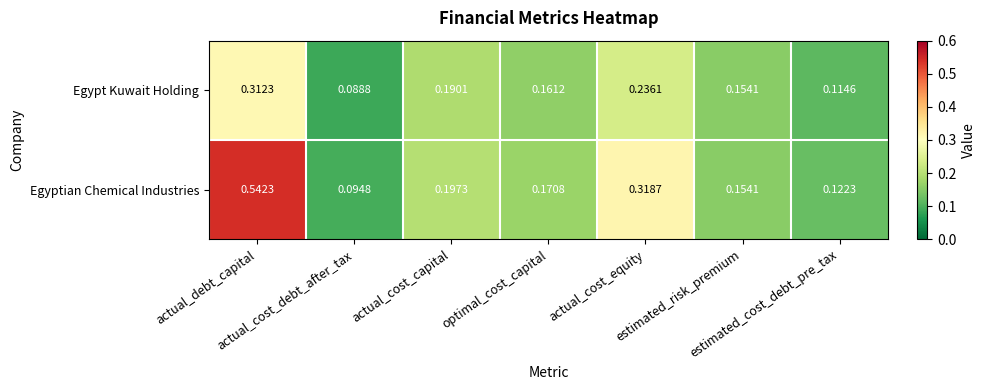

Which series has the widest spread of values?

Egyptian Chemical Industries